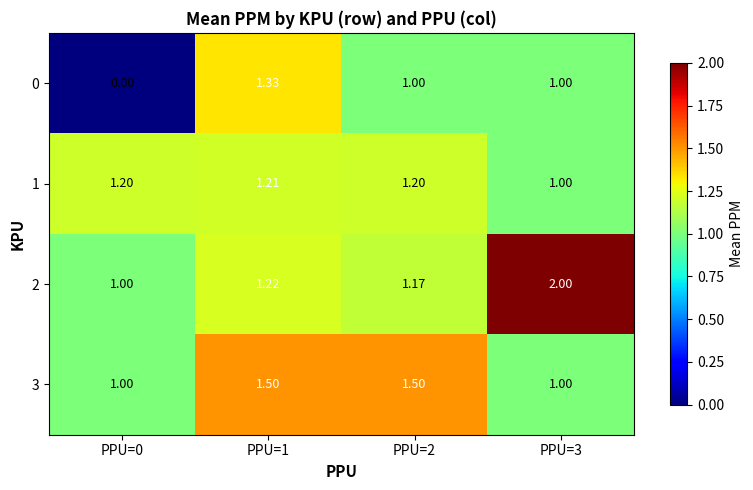

At which category is the sum across all series the highest?

PPU=1